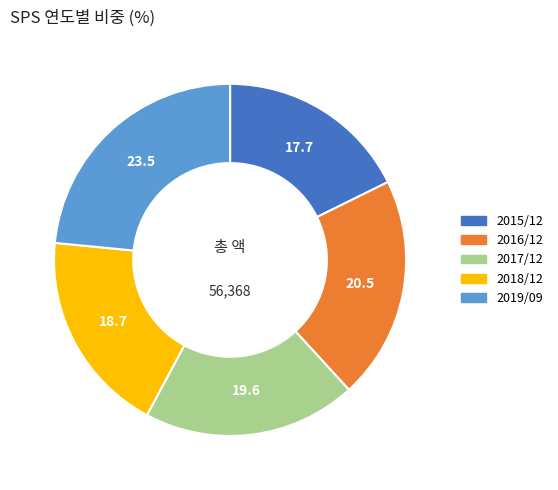

How many slices are in this pie chart?

5